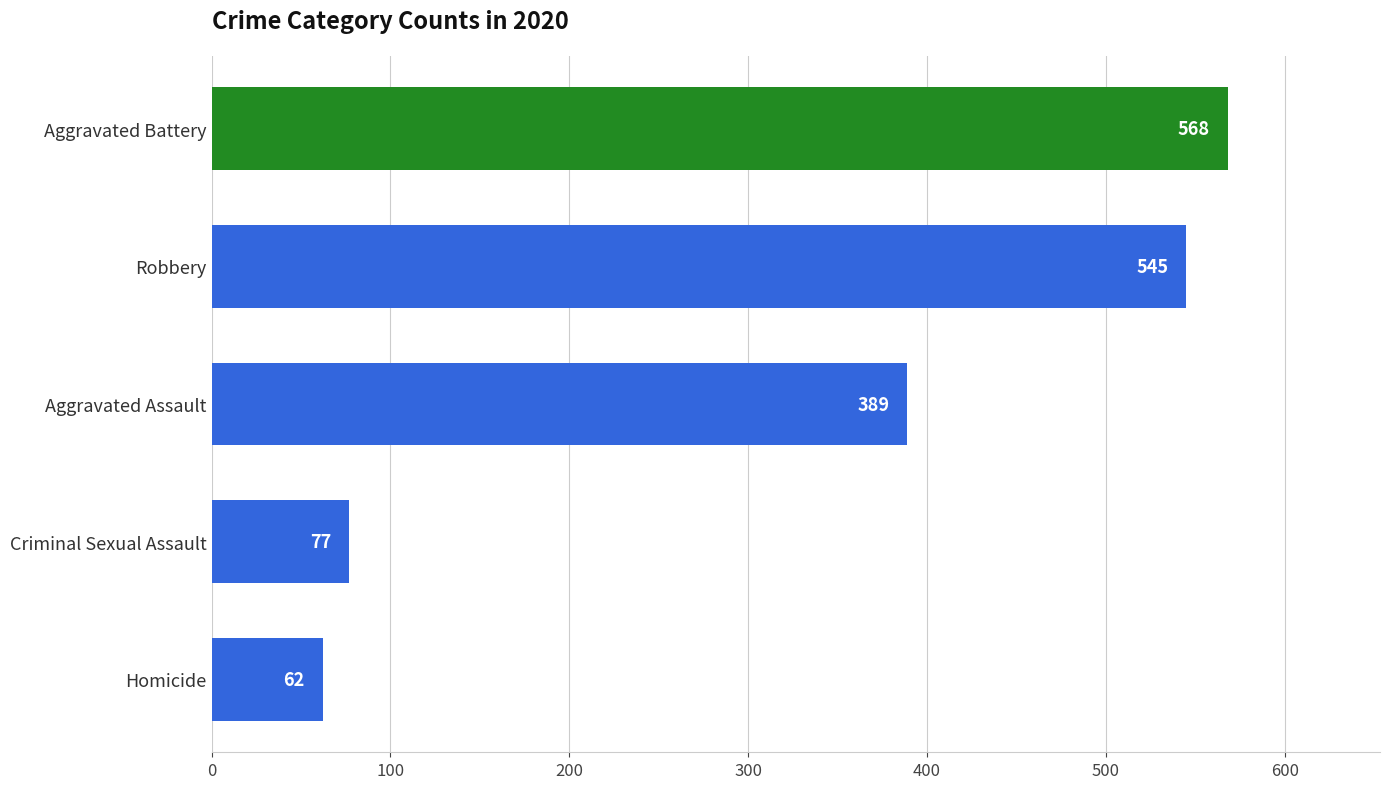

Count the number of categories in the chart.

5